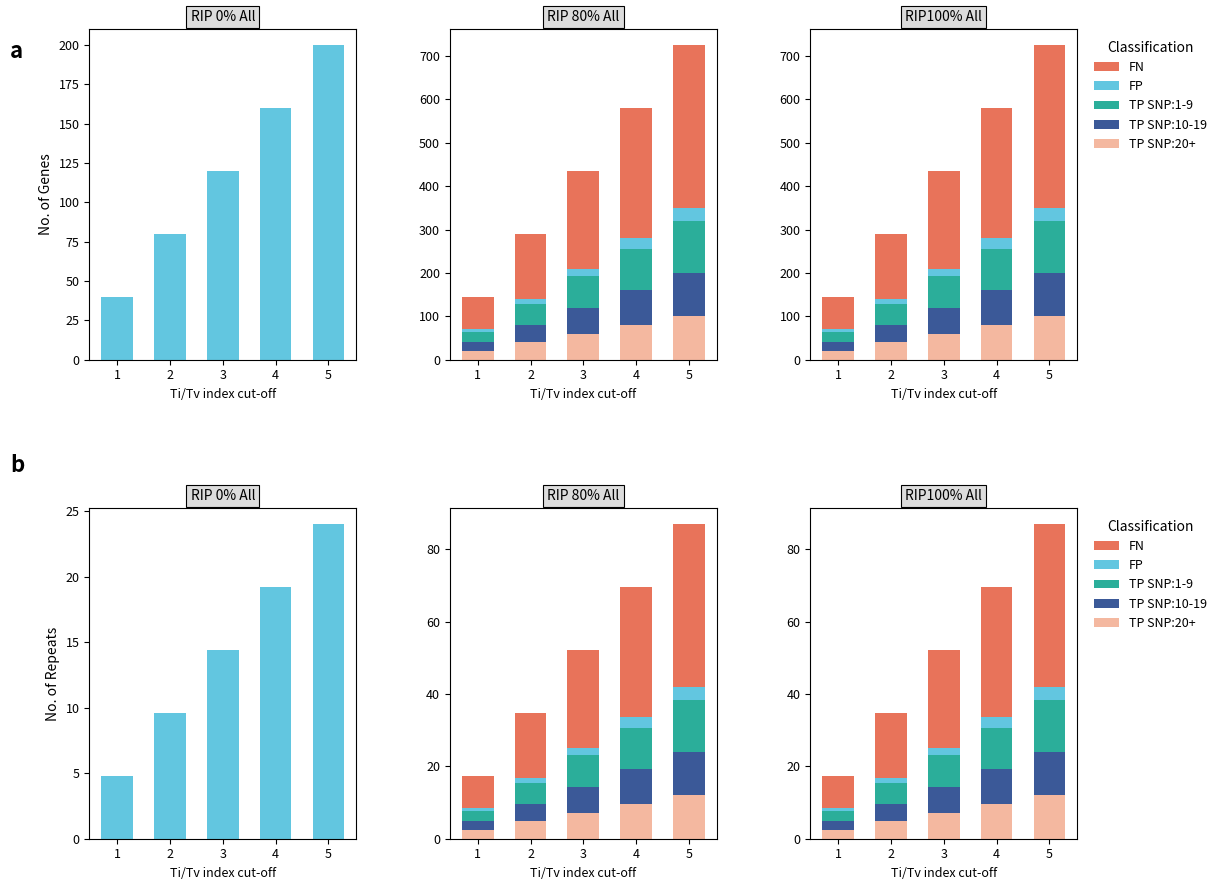

Between 1 and 4, which series saw the biggest shift?

FN